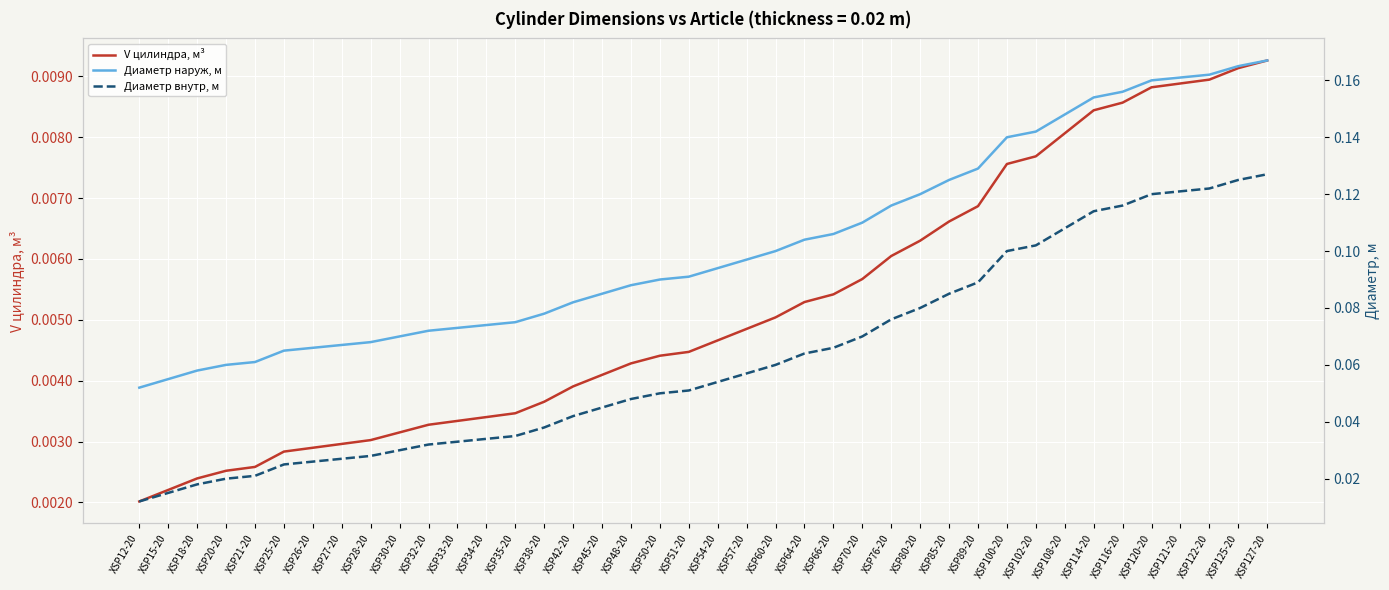

Which category has the highest value in the V цилиндра, м³ series?

XSP127-20